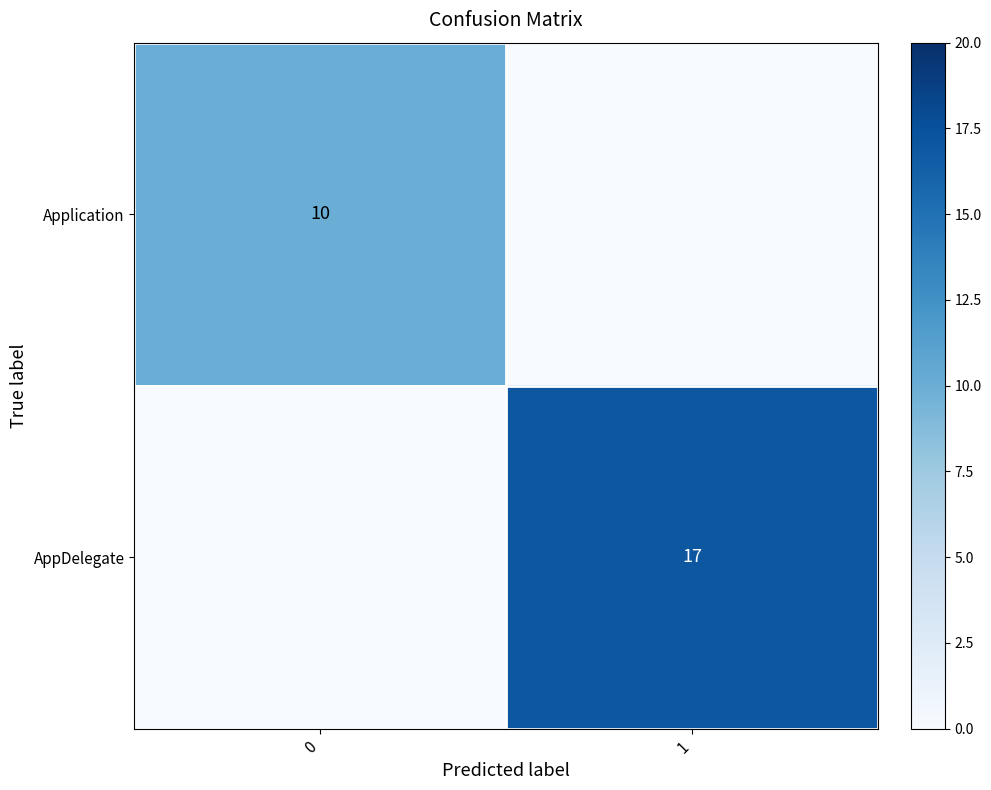

What is the maximum value shown in the chart?

17